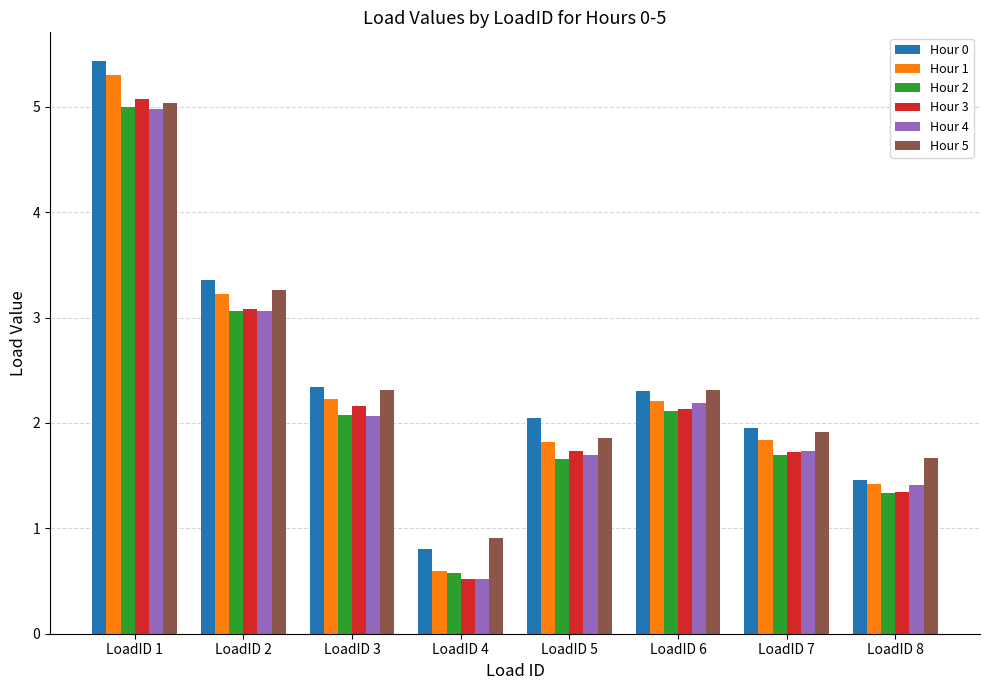

At how many categories does at least one series exceed 1?

7